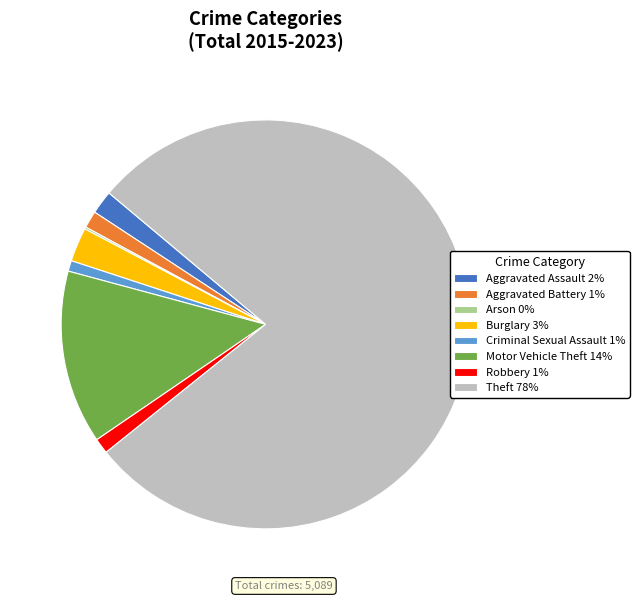

True or false: Aggravated Battery 1% accounts for 1% of the total.

True